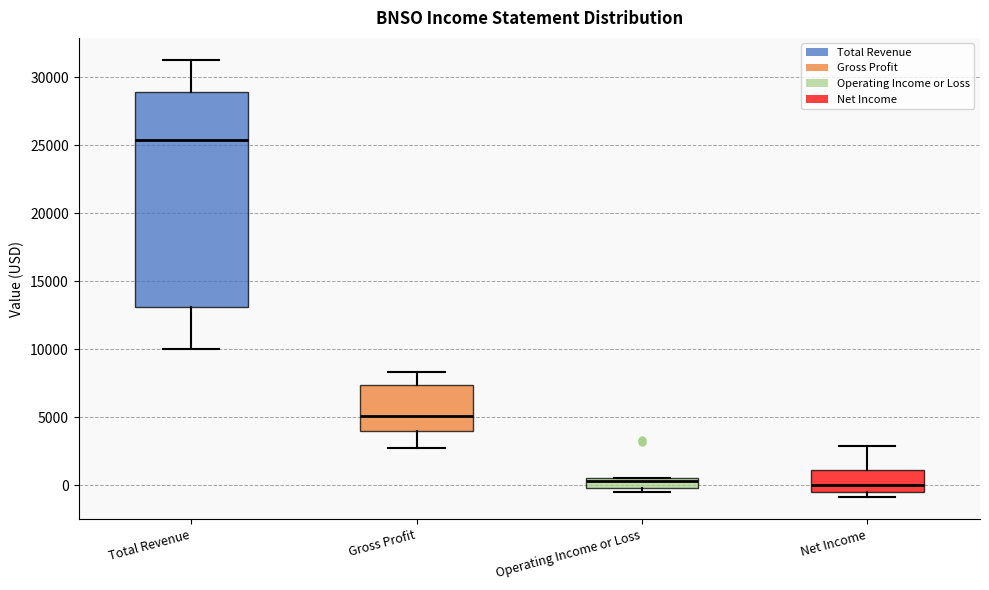

Which box has the highest median line?

Total Revenue